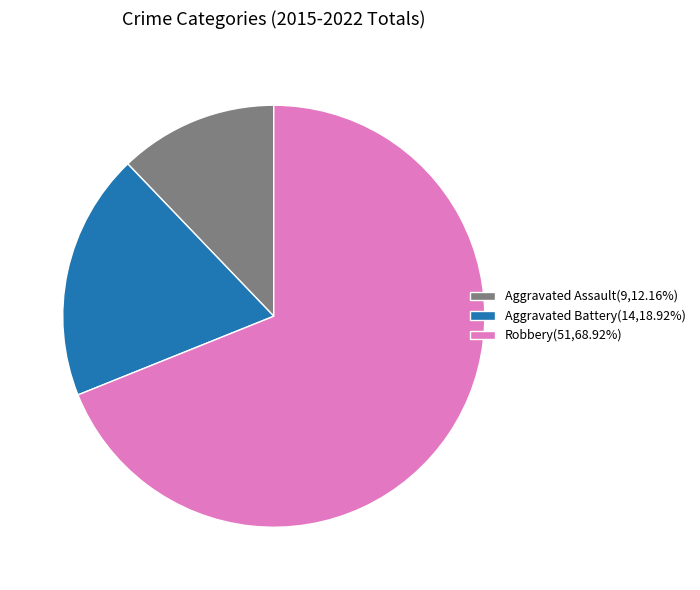

Do Aggravated Assault(9,12.16%) and Aggravated Battery(14,18.92%) together represent more than half of the pie?

No